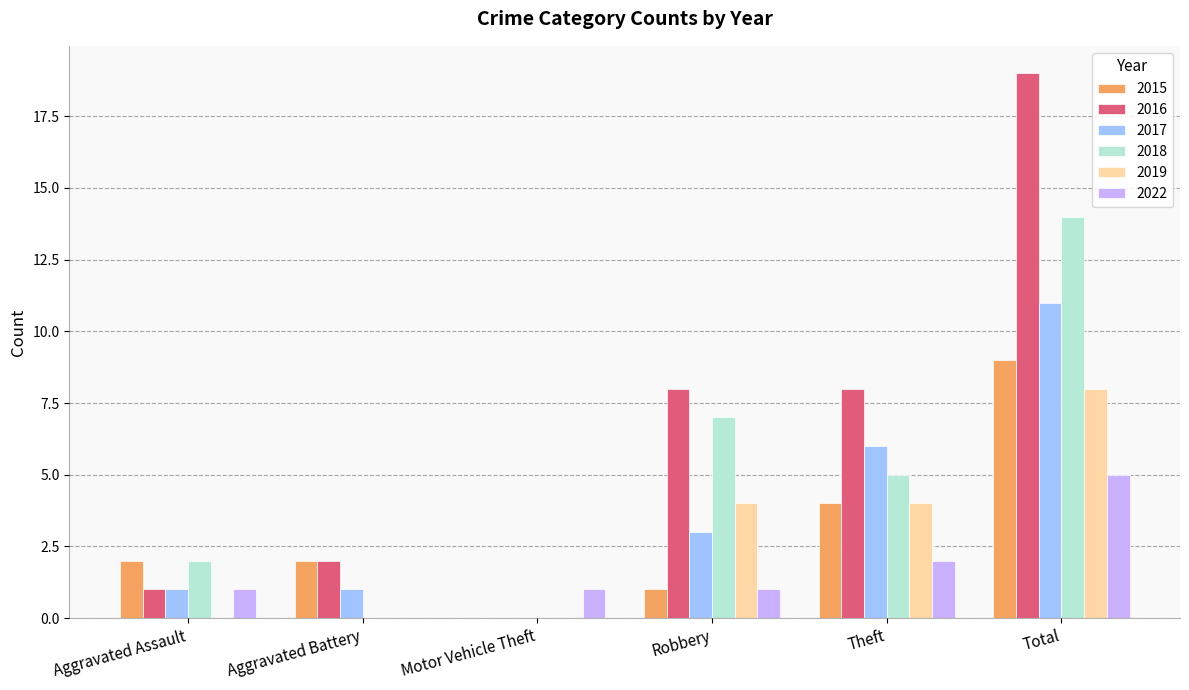

Between Robbery and Total, which series saw the biggest shift?

2016